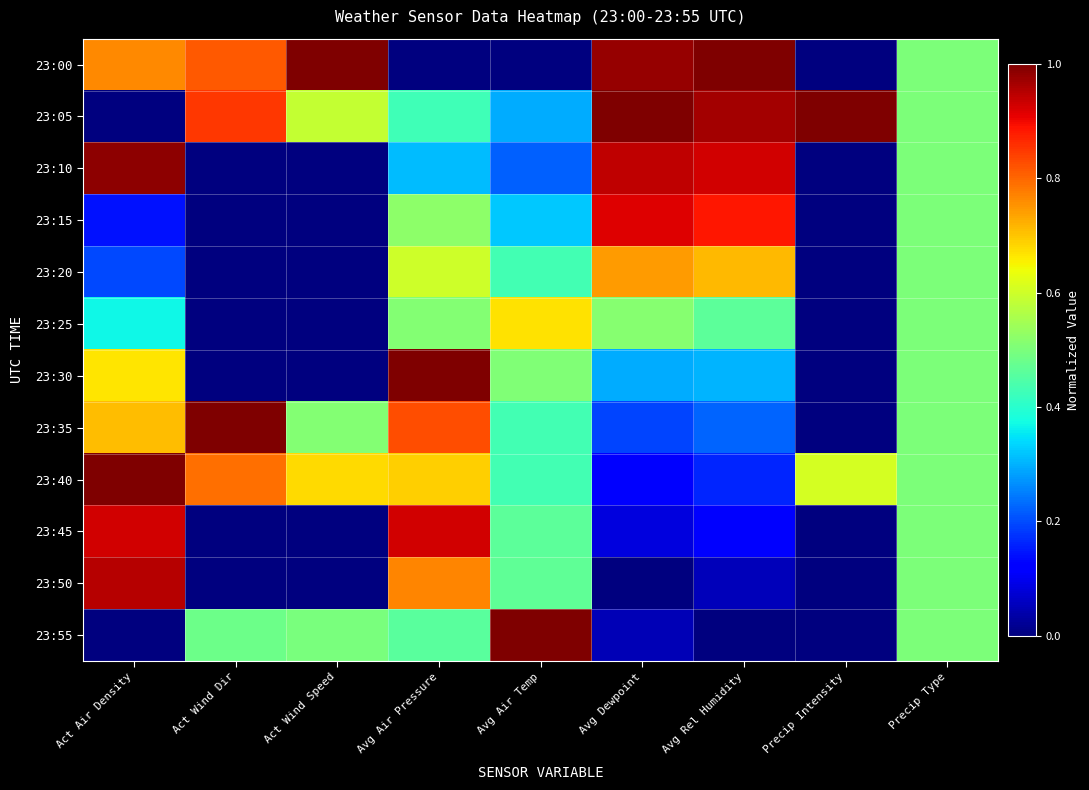

List the series in order of their peak value, highest first.

23:00, 23:05, 23:30, 23:35, 23:40, 23:55, 23:10, 23:50, 23:45, 23:15, 23:20, 23:25